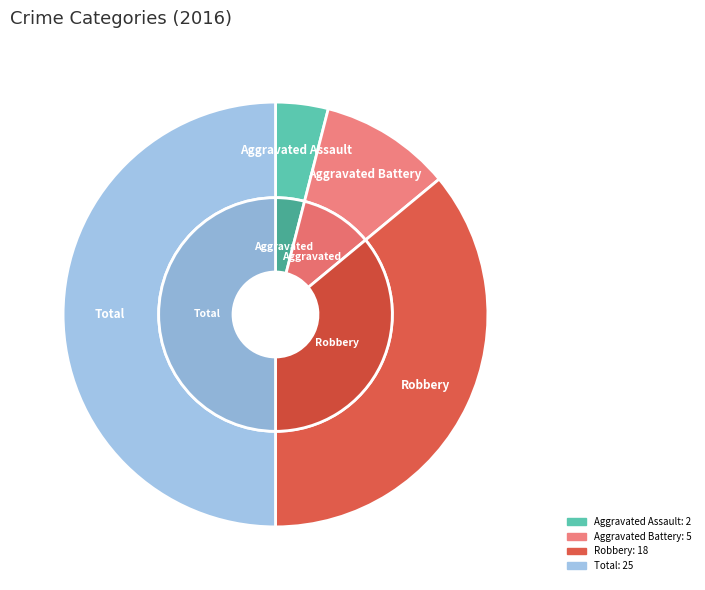

Does Criminal Sexual Assault account for over 50% of the chart?

No